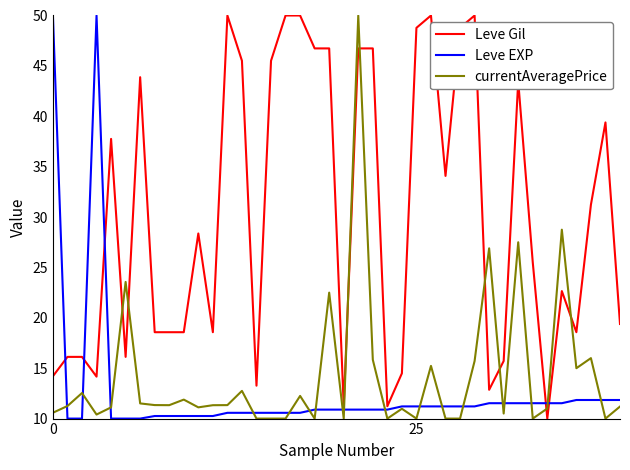

What is the maximum value shown in the chart?

50.0